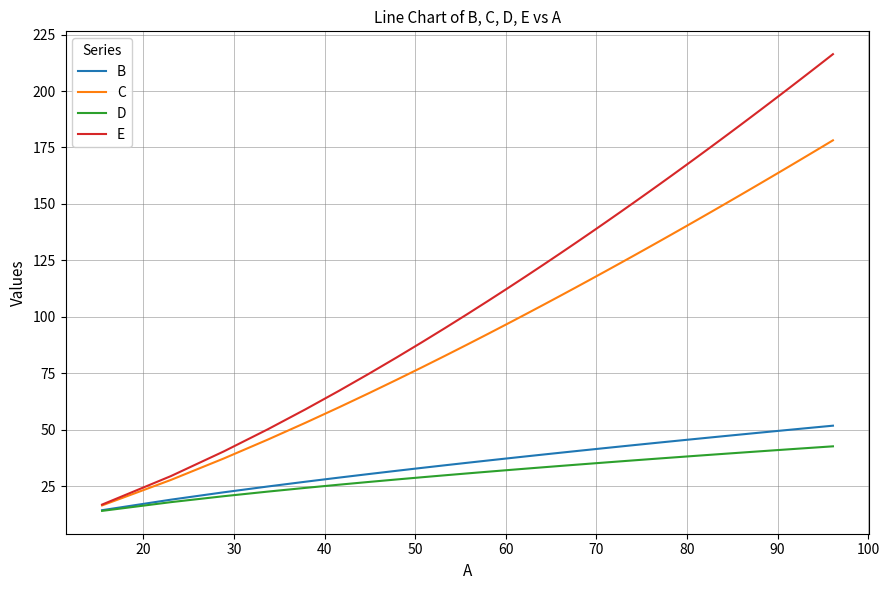

Rank the series by their maximum value, from lowest to highest.

D, B, C, E